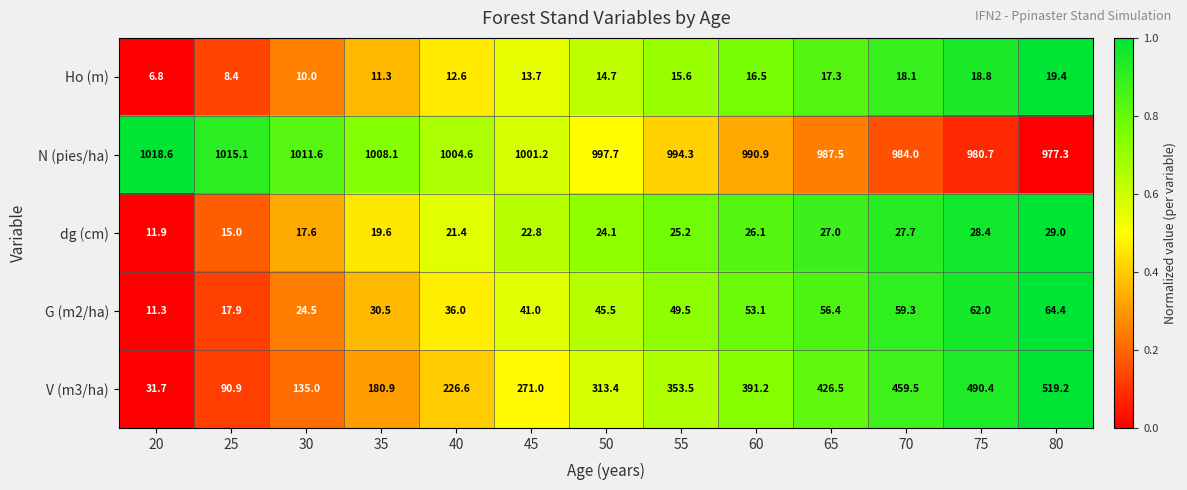

Which category has the highest value across all series?

20